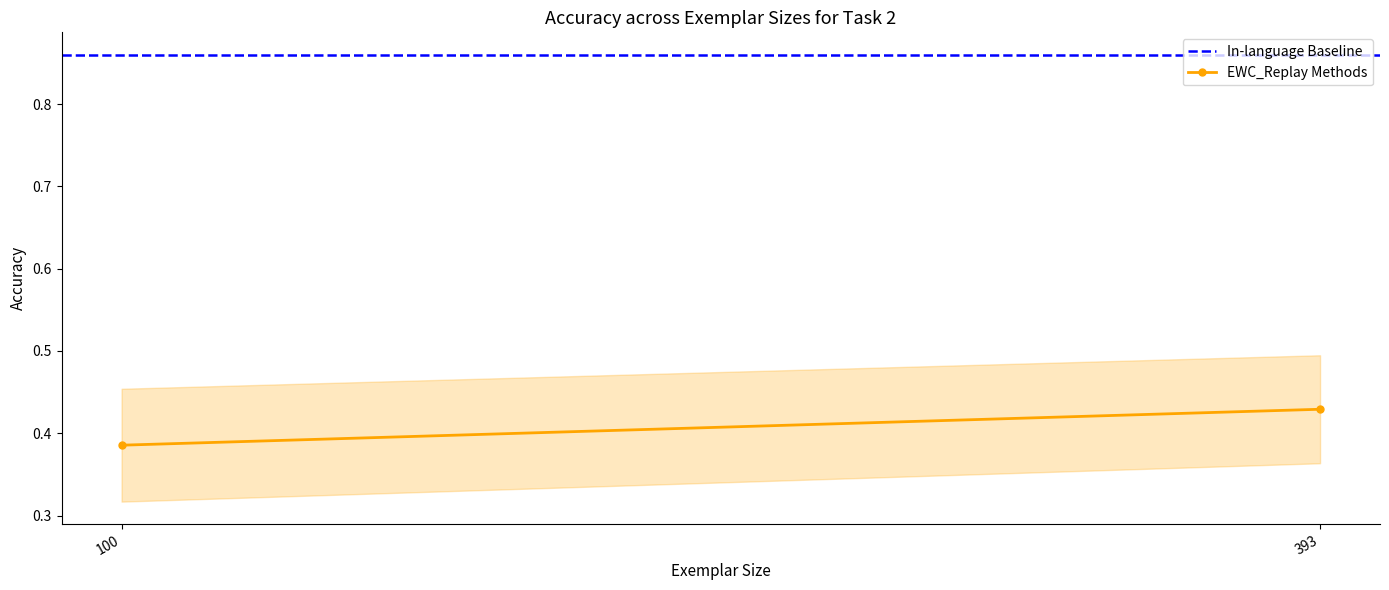

Rank the categories by In-language Baseline value from lowest to highest.

100, 393